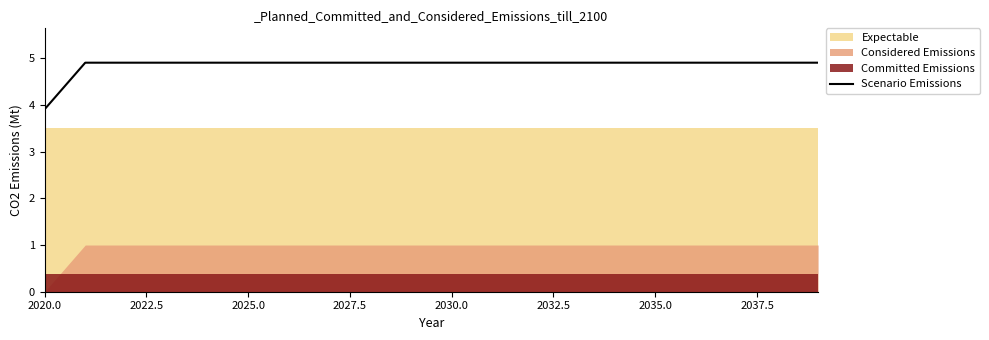

Which category has the lowest value in the Scenario Emissions series?

2020.0